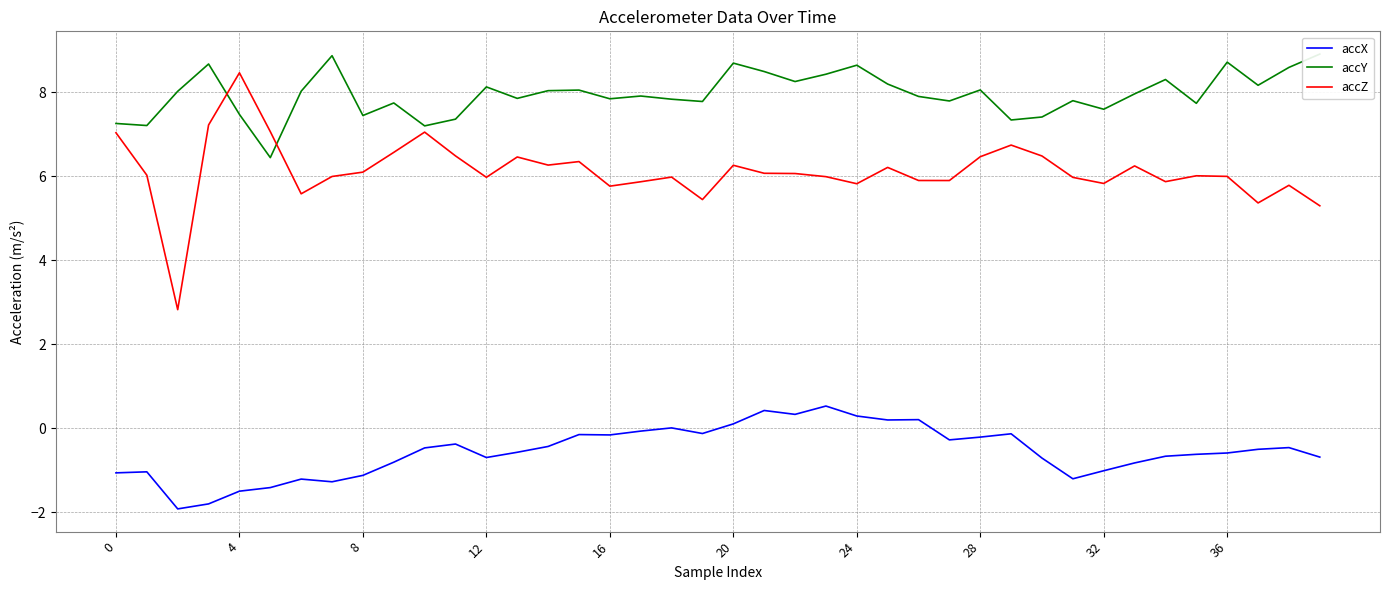

True or false: accZ and accX intersect in this chart.

False